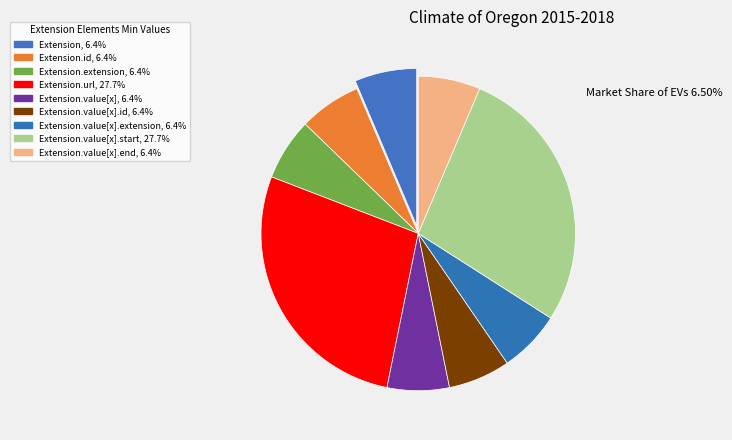

How many slices are in this pie chart?

9